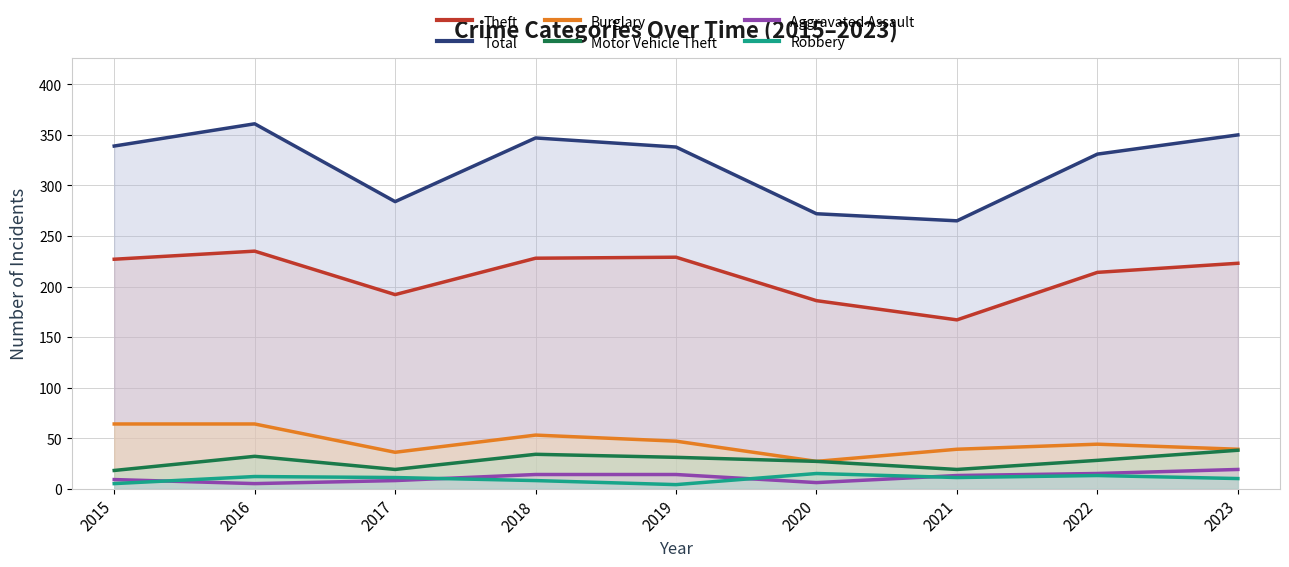

How many values in the Aggravated Assault series exceed 13?

4